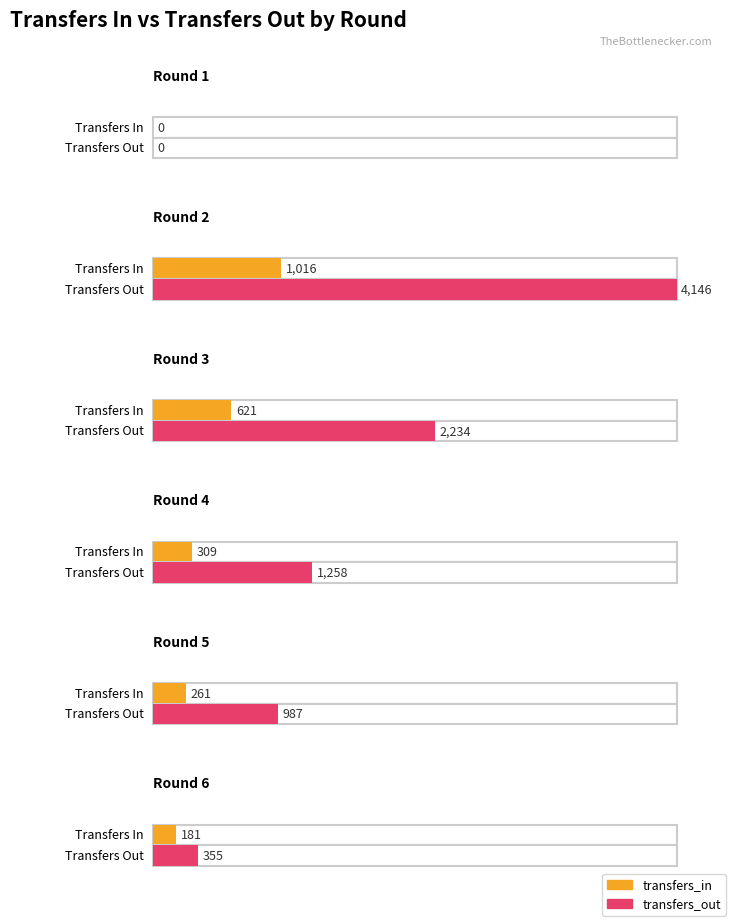

What is the difference between the maximum and second lowest values in the transfers_out series?

3791